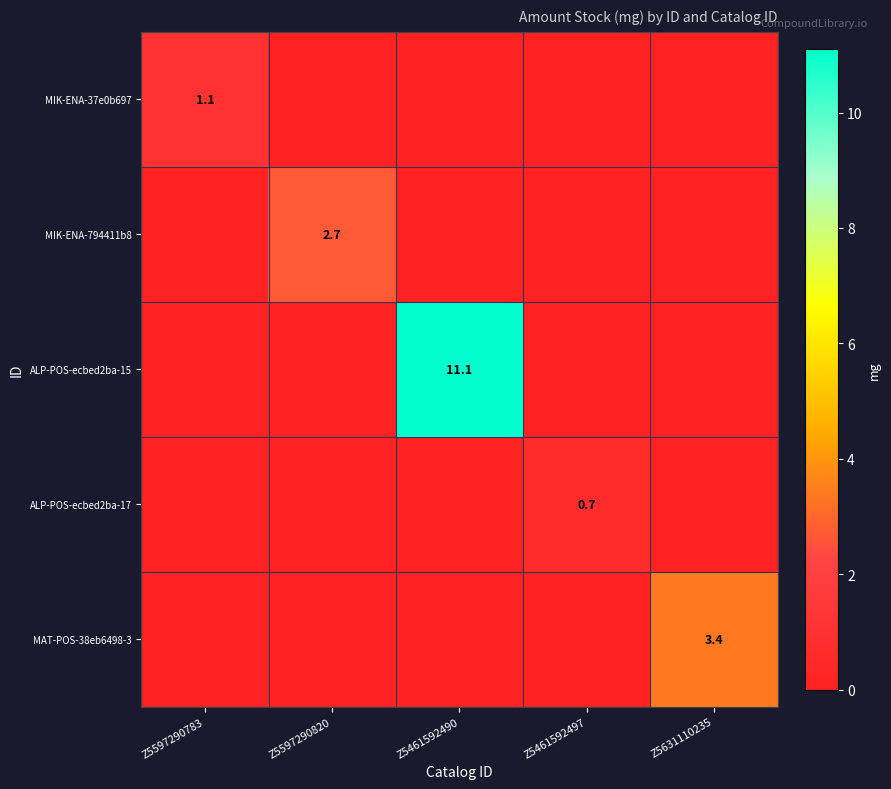

Is it true that MIK-ENA-794411b8 equals 0.7 at Z5597290820?

False